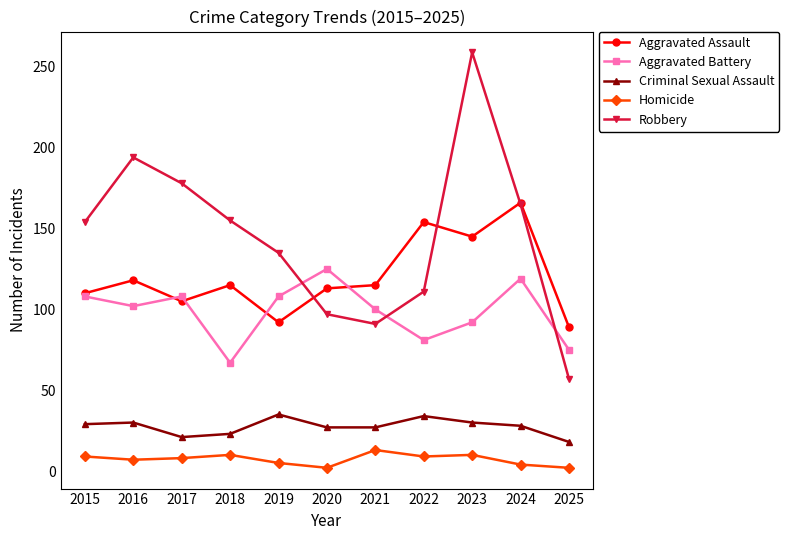

Rank the series at 2020 from highest to lowest value.

Aggravated Battery, Aggravated Assault, Robbery, Criminal Sexual Assault, Homicide